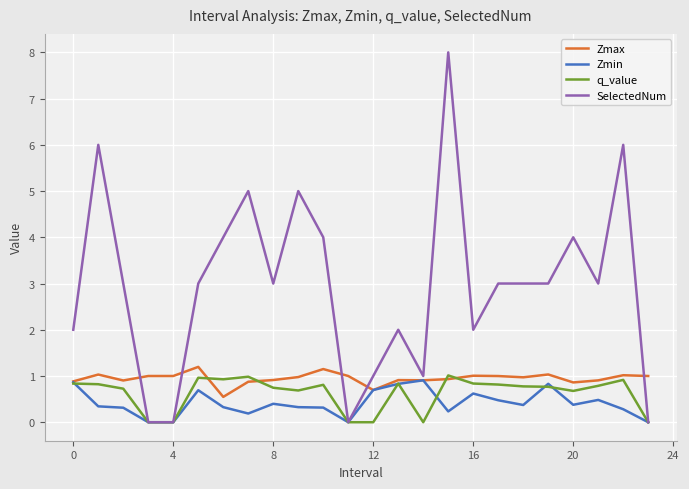

What is the greatest value displayed?

8.0